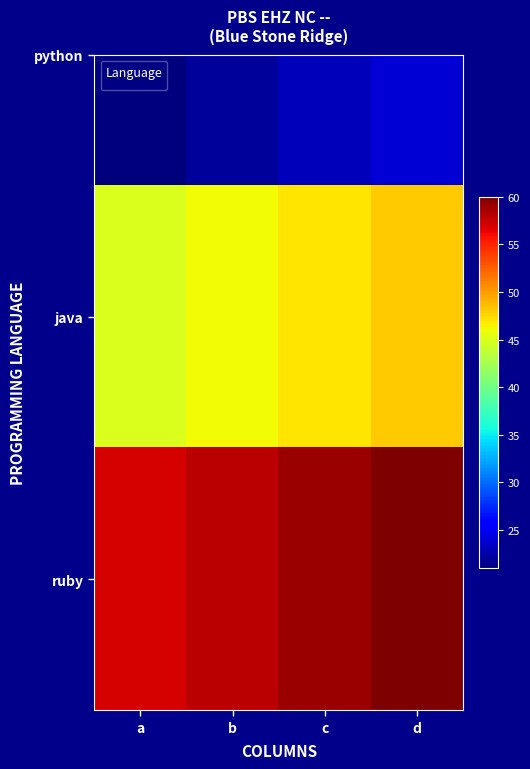

Reading left to right, extract all data points from this chart.

57	58	59	60